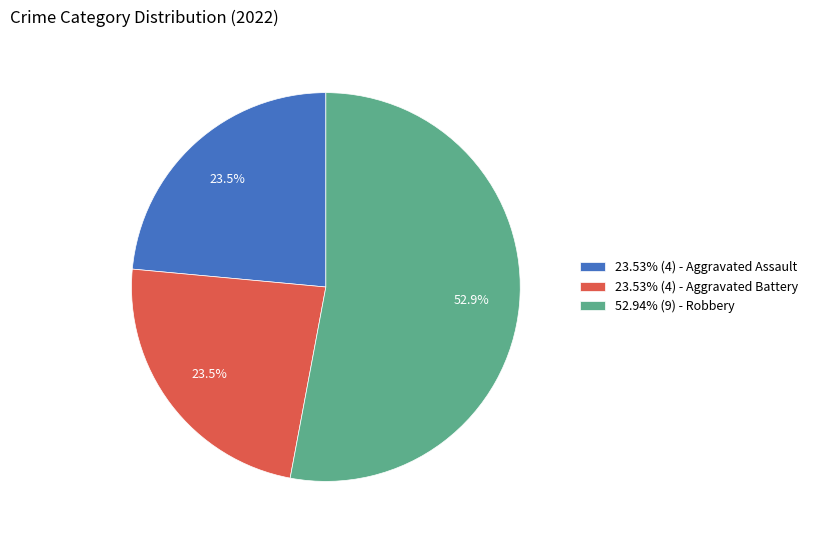

Count the number of slices in the pie.

3